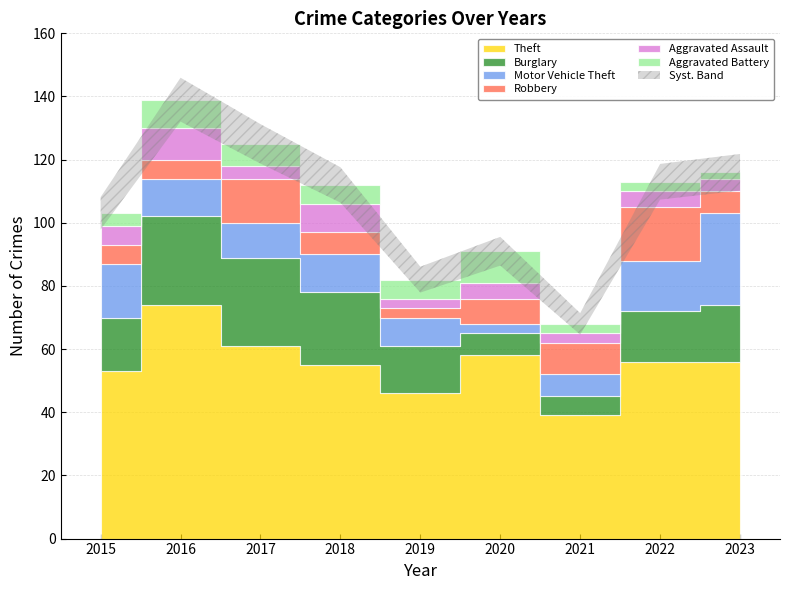

What is the sum of all Motor Vehicle Theft values?

116